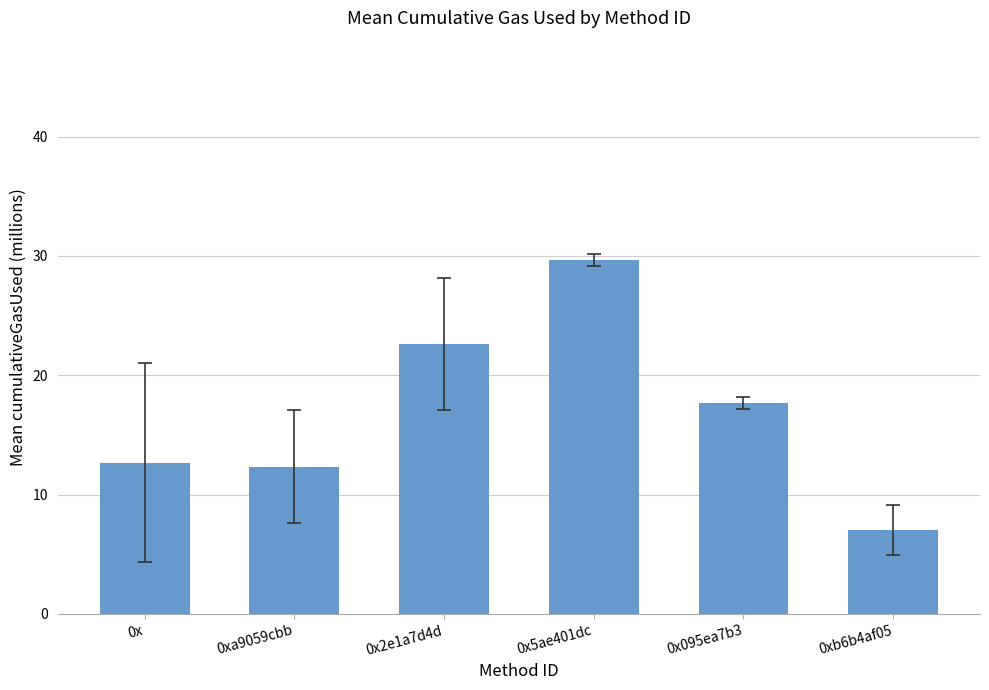

Is it true that the value at 0xb6b4af05 is 9.7?

False